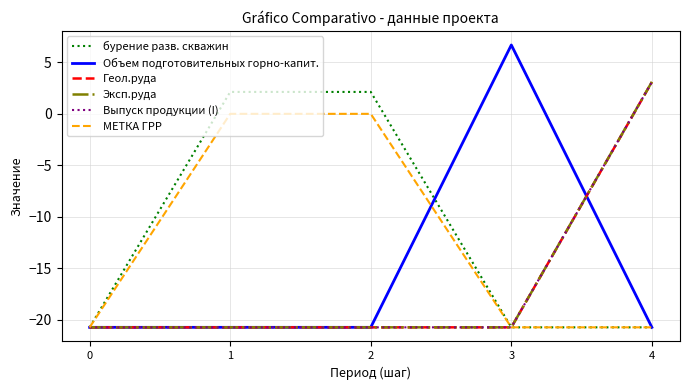

What is the value of the МЕТКА ГРР point at the 1st from the left?

-20.7